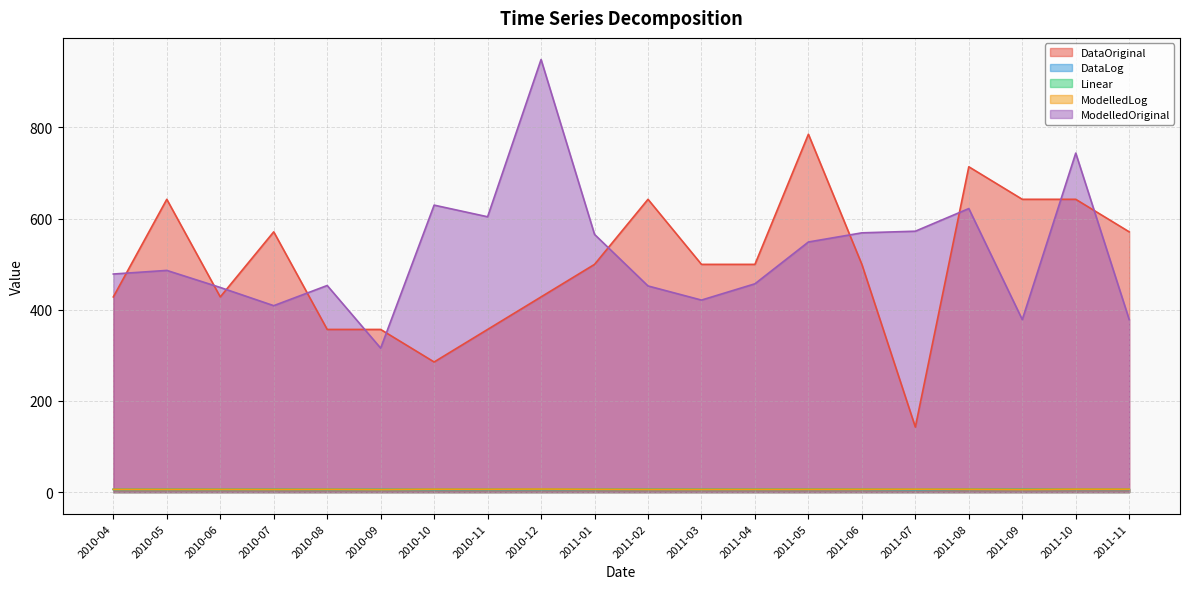

Which series has the largest total across all categories?

ModelledOriginal